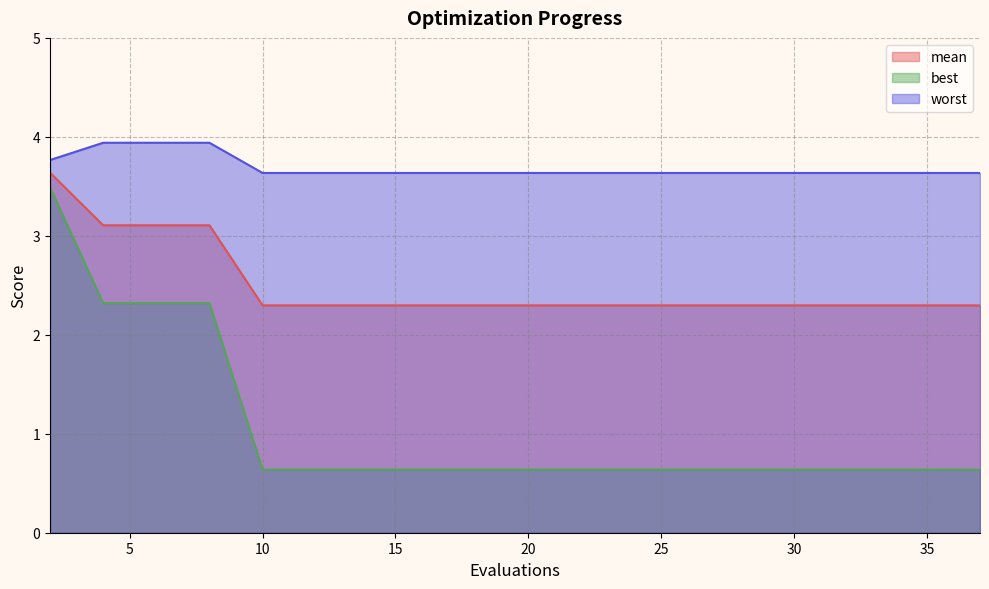

Which series has the largest range (max minus min)?

best